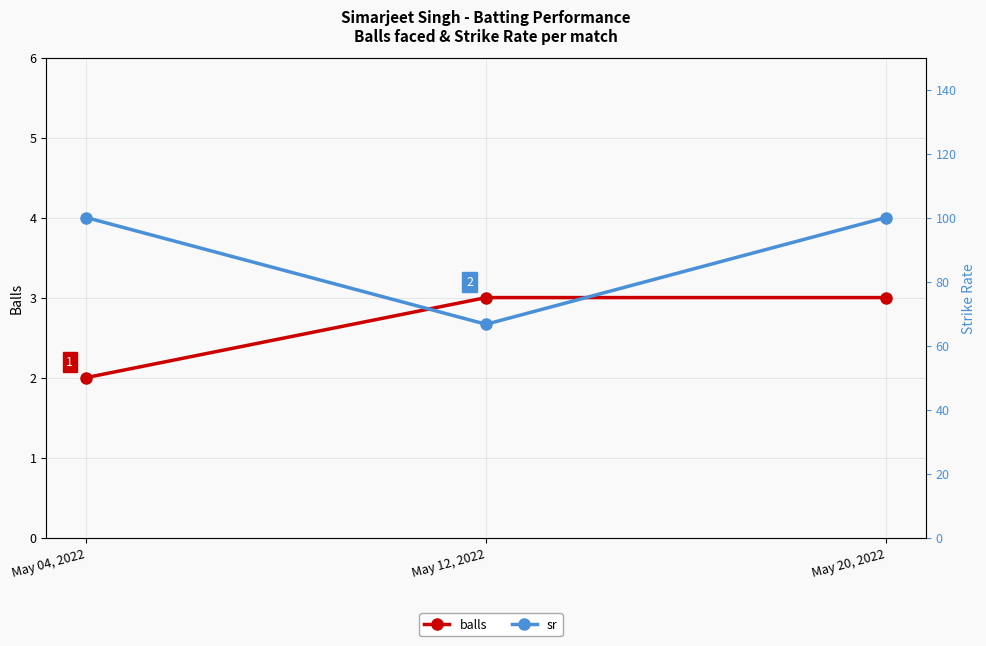

Is it true that sr equals 170.6 at May 04, 2022?

False